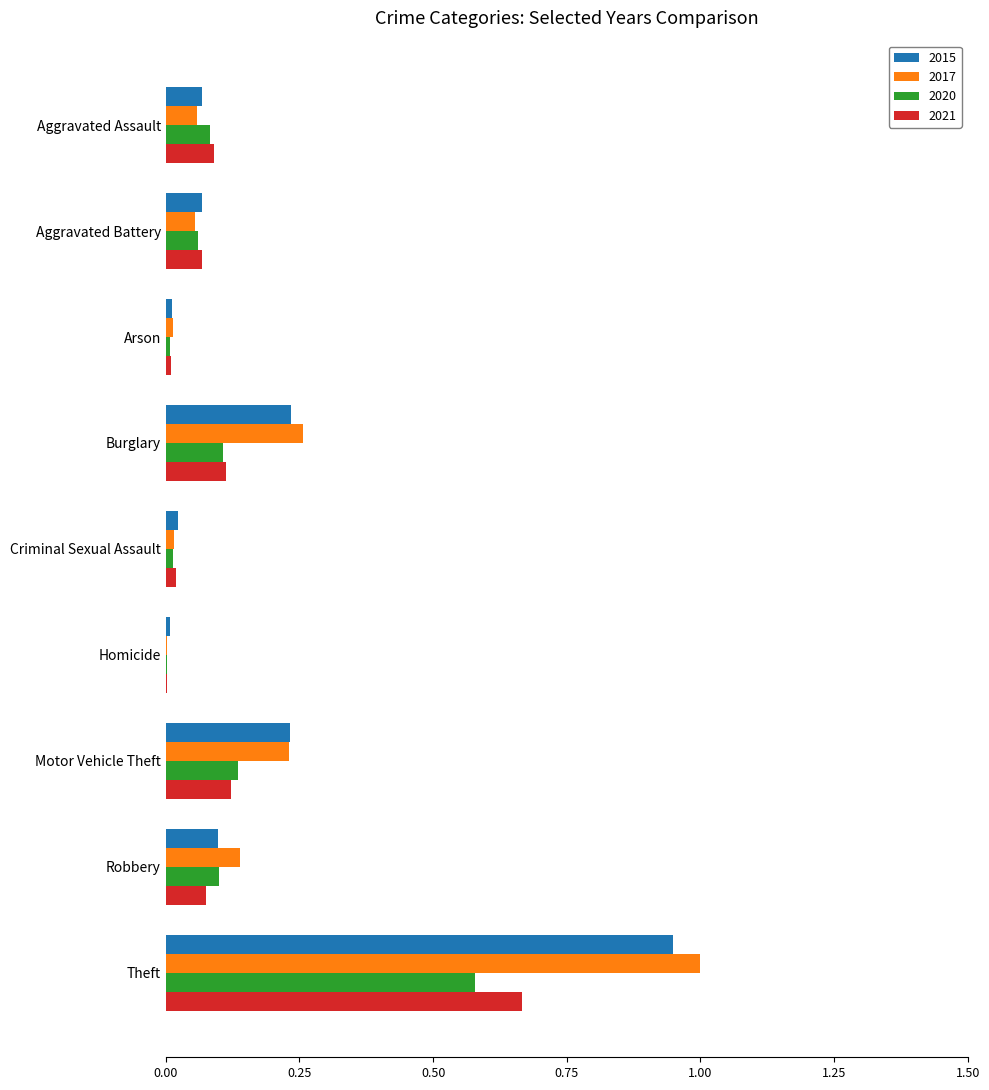

How many distinct data groups are displayed?

4